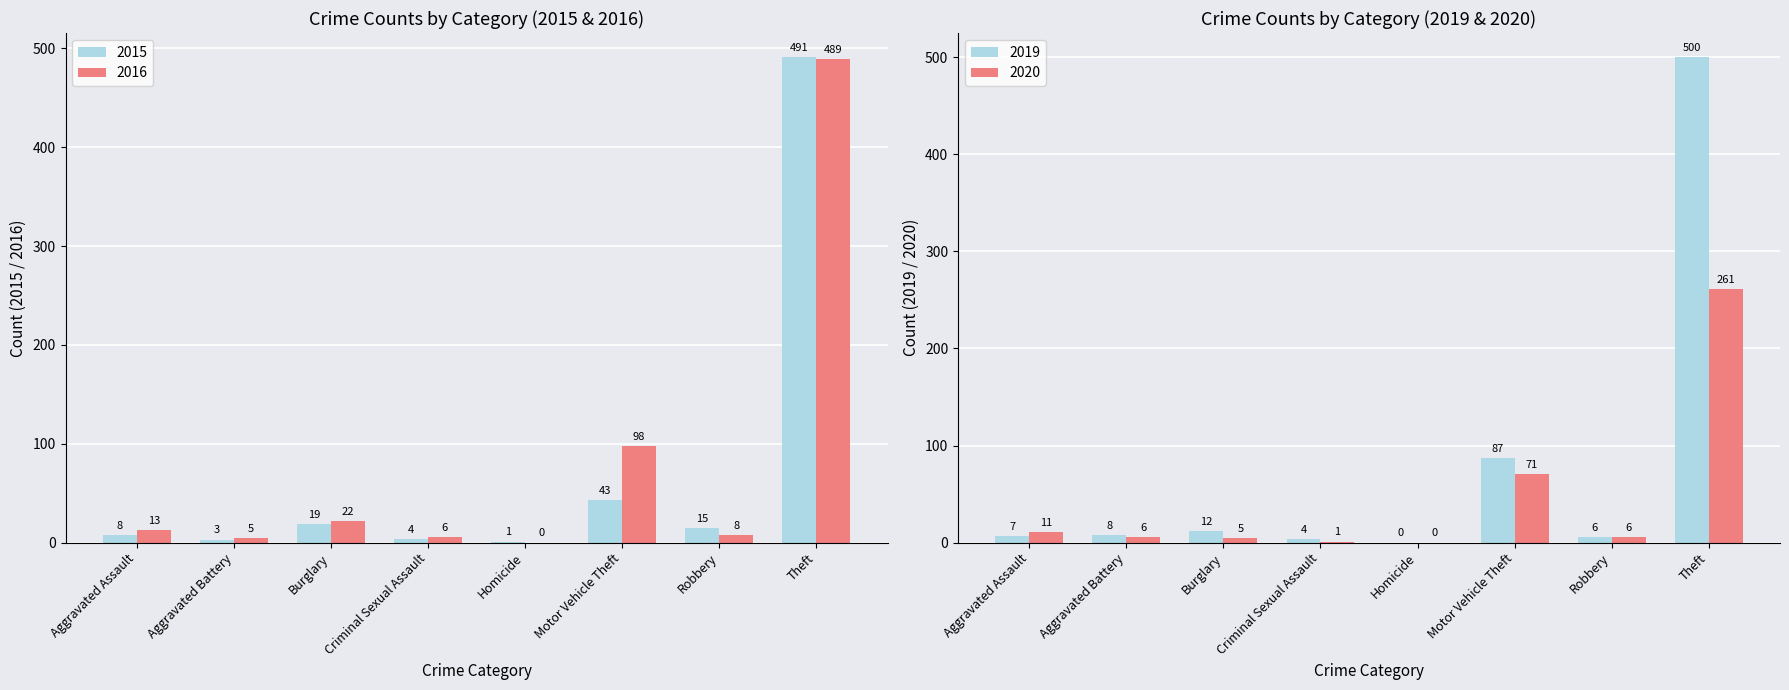

At how many categories does at least one series exceed 266?

1